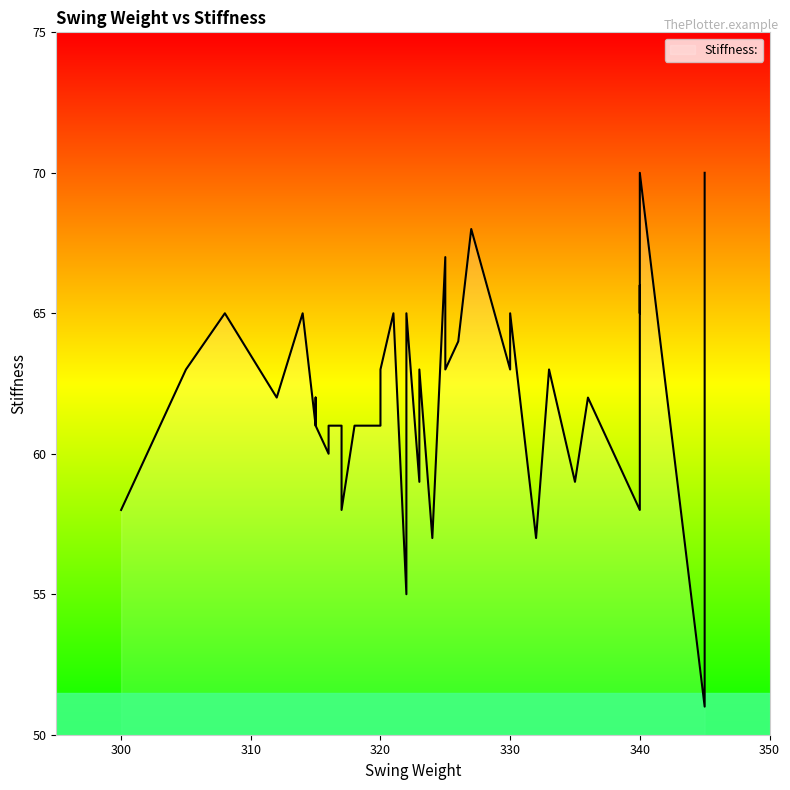

What is the difference between the maximum and minimum values?

19